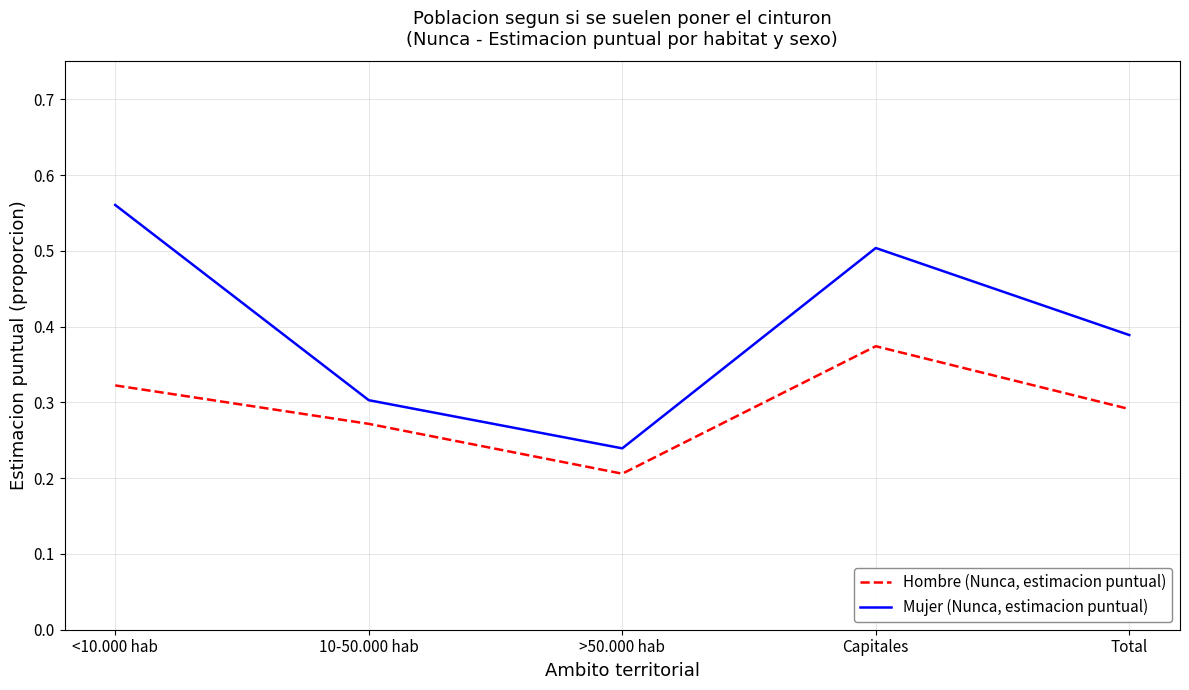

Which series changed the most between >50.000 hab and Total?

Mujer (Nunca, estimacion puntual)